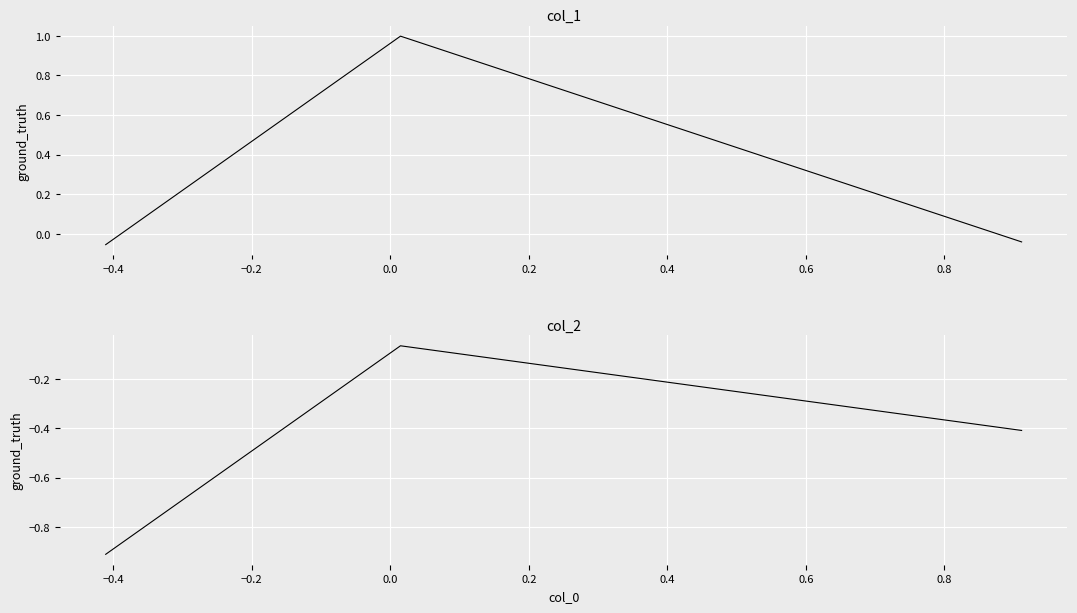

What are all the series names shown in the legend?

col_1, col_2